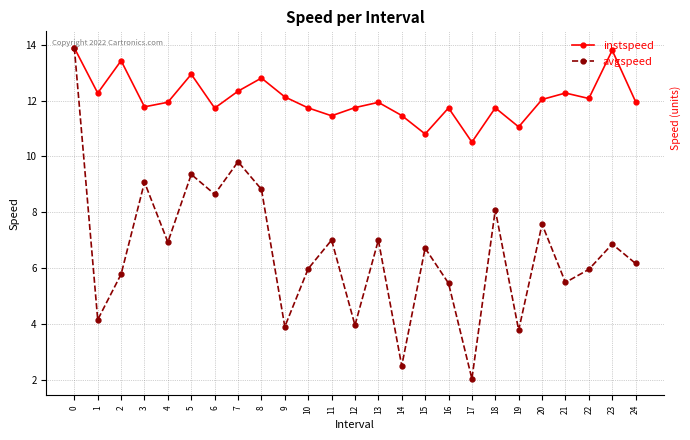

What is the sum of the avgspeed values at 3 and 23?

15.9